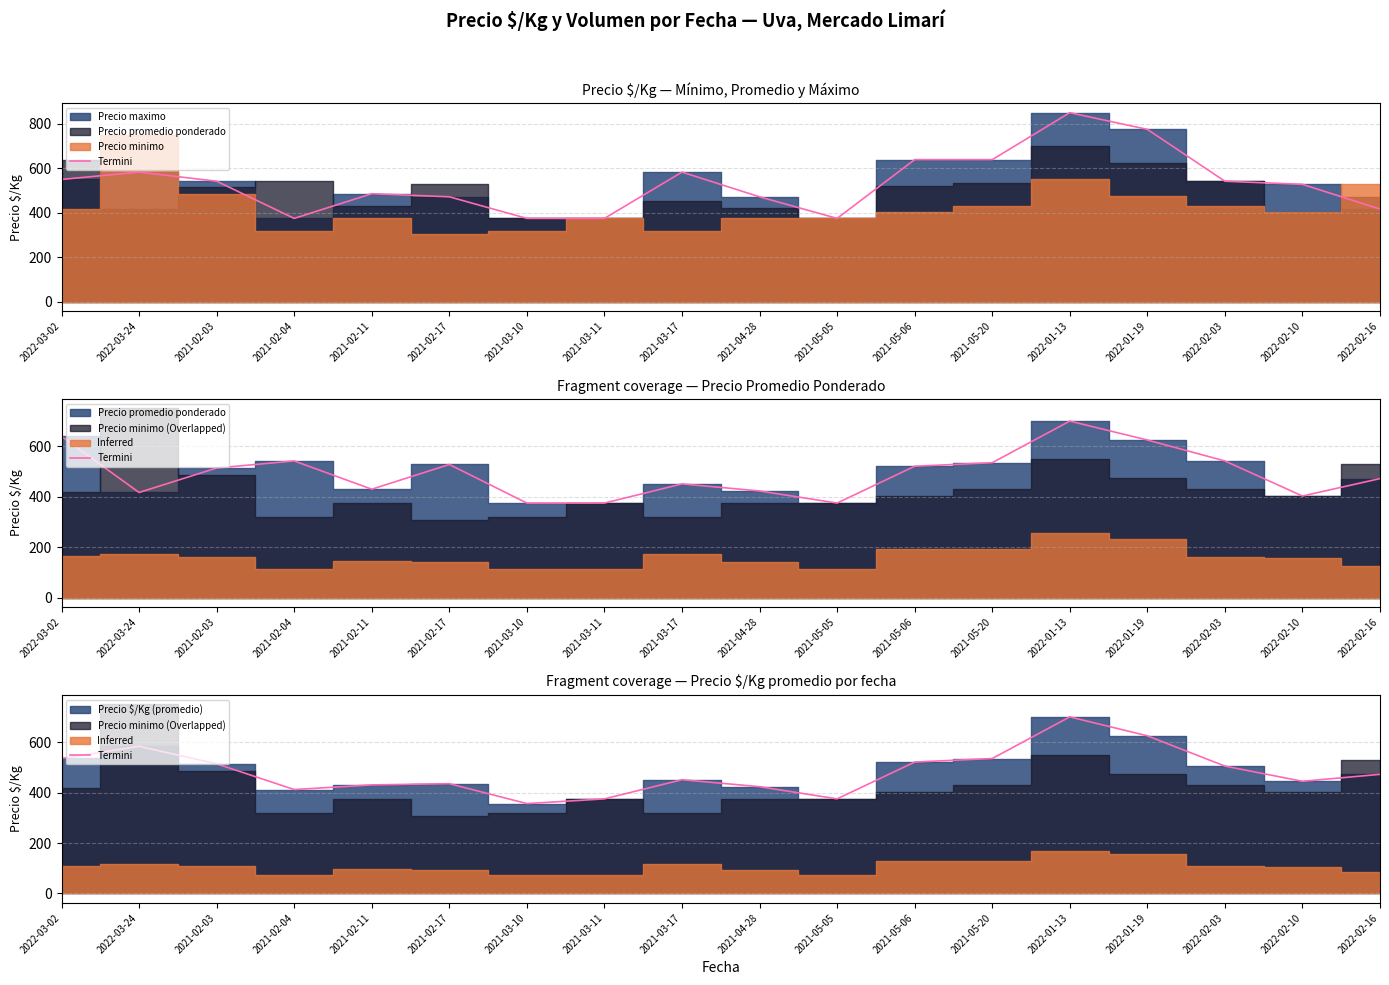

Rank the categories by value from highest to lowest.

2022-01-13, 2022-01-19, 2022-03-24, 2022-03-02, 2021-05-20, 2021-05-06, 2021-02-03, 2022-02-03, 2022-02-16, 2021-03-17, 2022-02-10, 2021-02-17, 2021-02-11, 2021-04-28, 2021-02-04, 2021-03-11, 2021-05-05, 2021-03-10